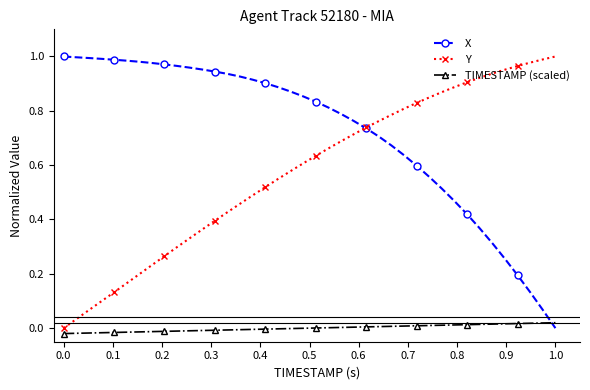

How many data points does each series have?

40